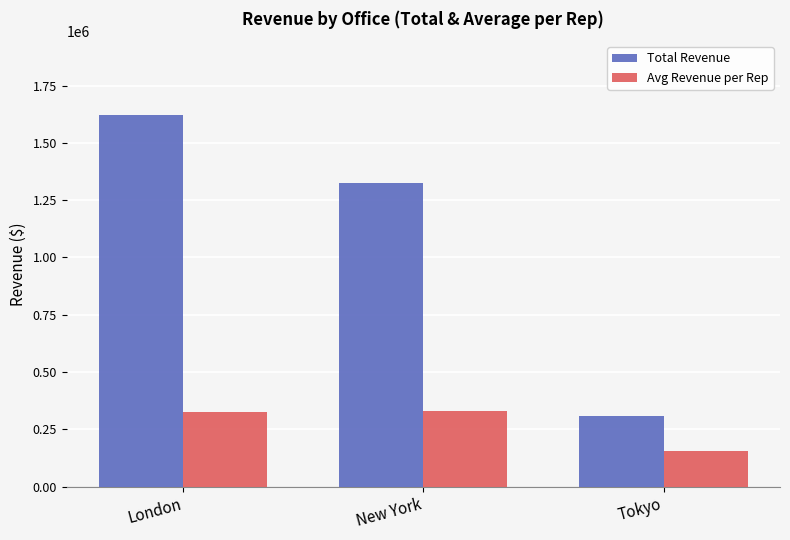

What is the maximum value shown in the chart?

1620000